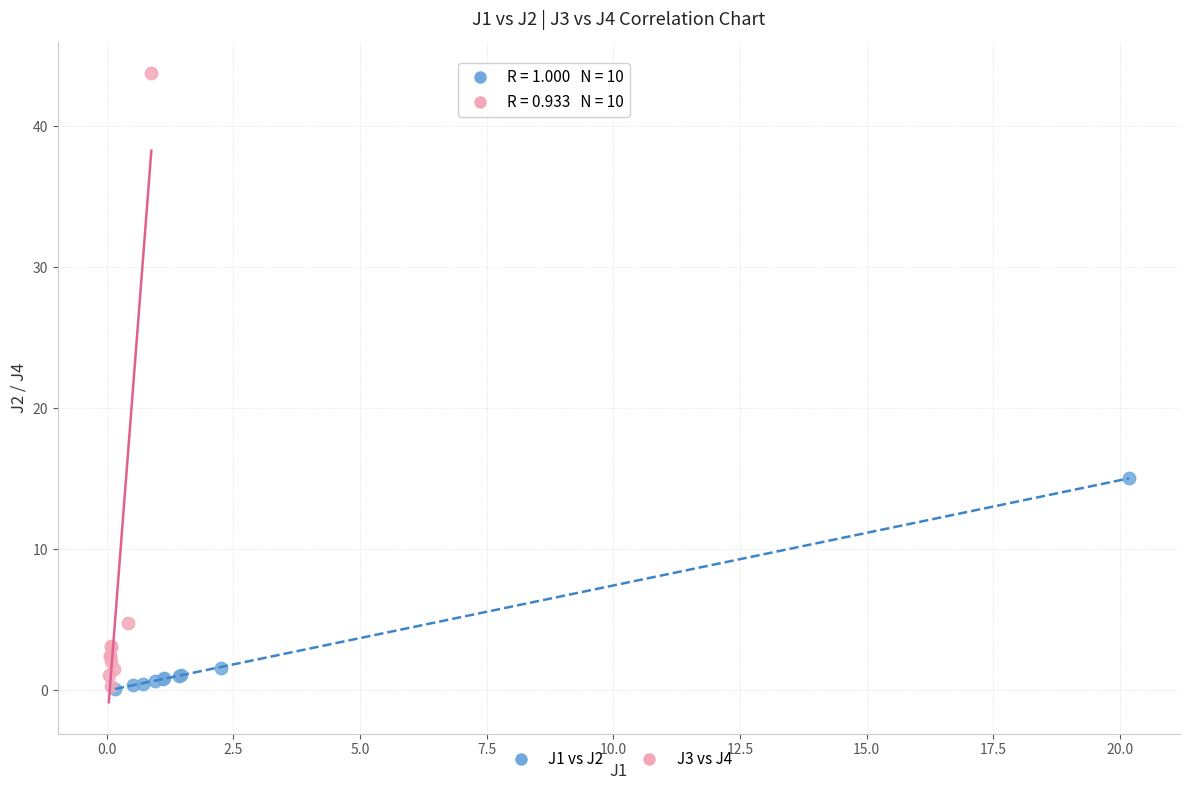

What are all the series names shown in the legend?

J1 vs J2, J3 vs J4